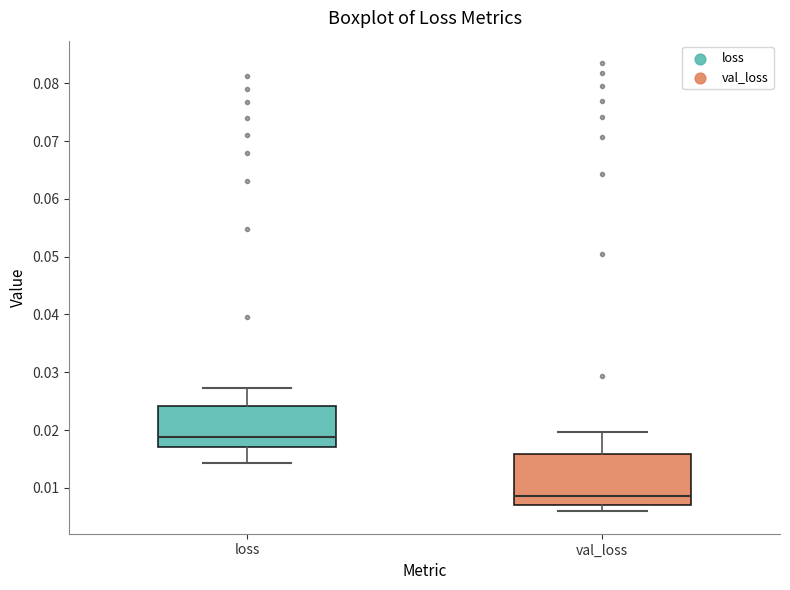

Reading left to right, read every box against the y-axis: the position of its median line, the range the box covers, and the ends of its whiskers. The values are not printed on the chart, so give them approximately, as read against the axis.

loss: median 0.019, box 0.017 to 0.024, whiskers 0.014 to 0.027
val_loss: median 0.009, box 0.007 to 0.016, whiskers 0.006 to 0.020